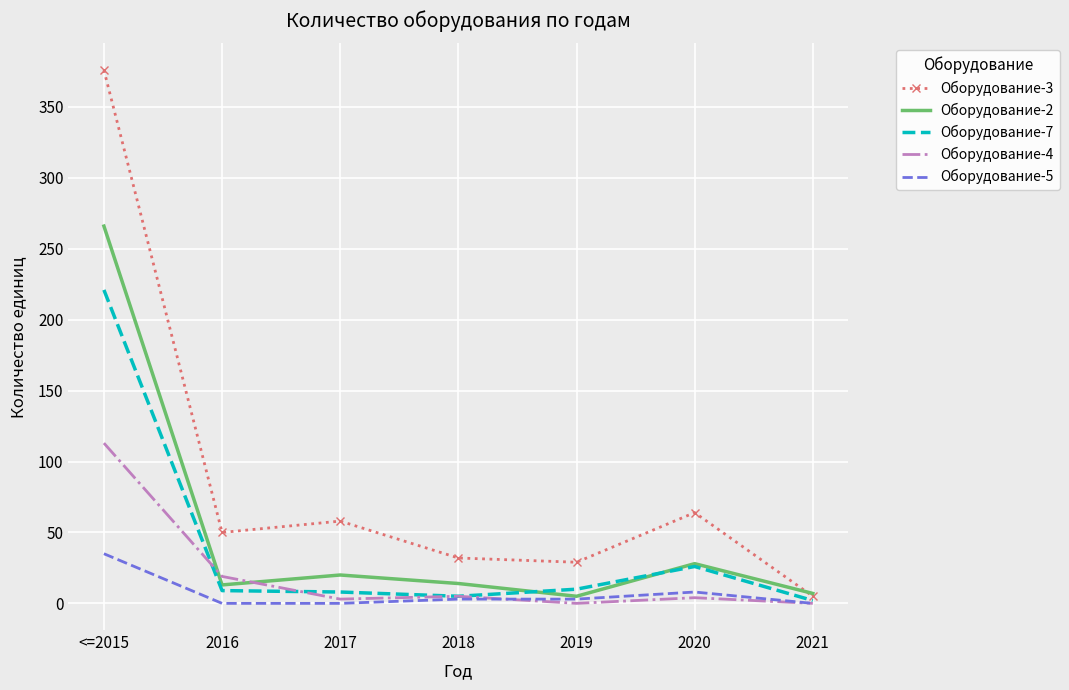

Which category has the highest value in the Оборудование-5 series?

<=2015